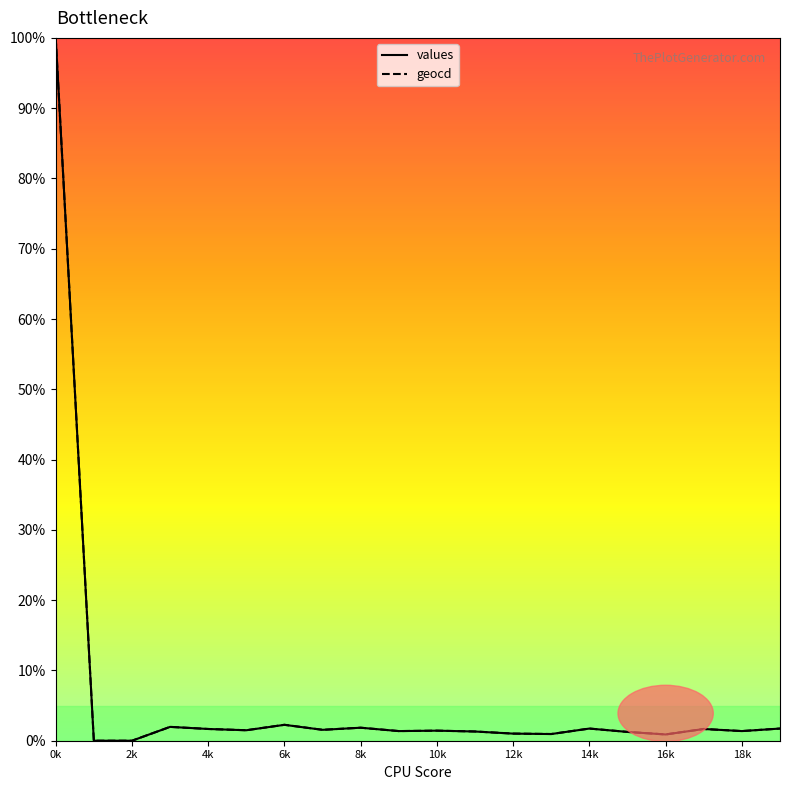

What is the highest value of the values series?

100.0